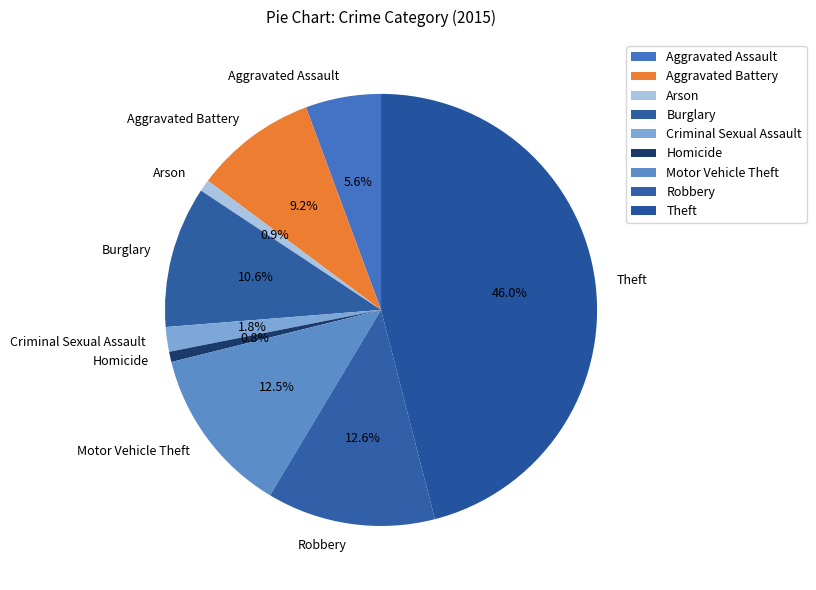

What percentage is NOT represented by Burglary?

89.4%